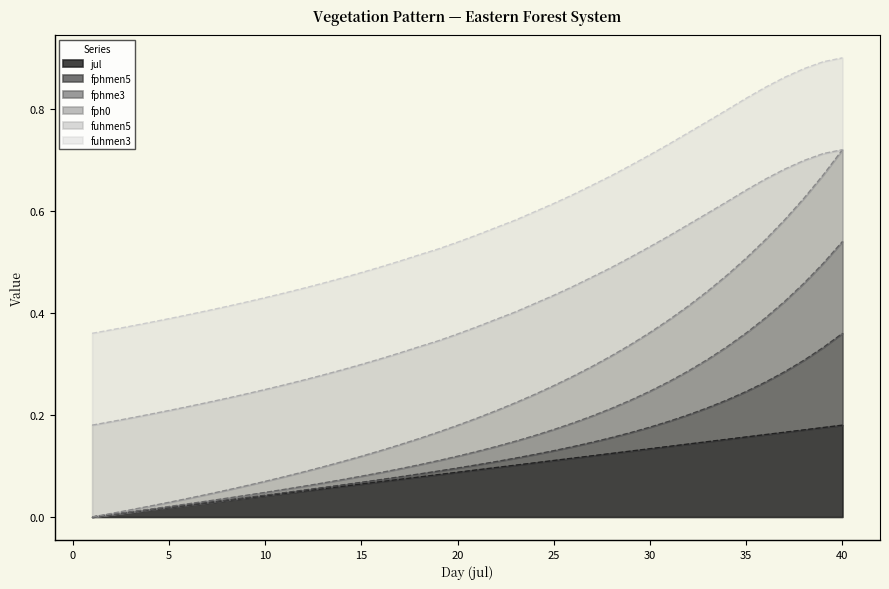

Does the chart display data point markers on the line(s)?

No